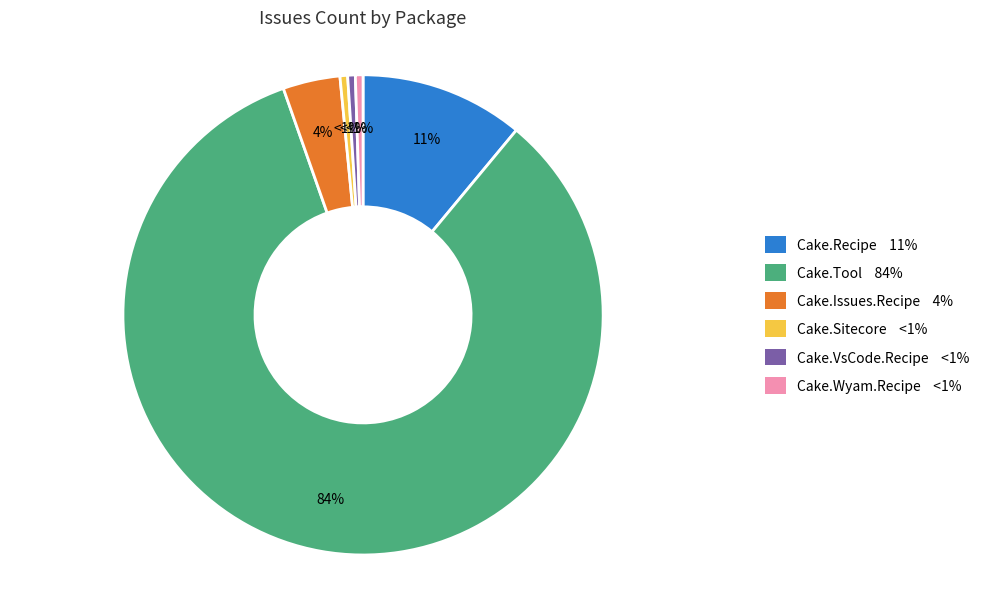

Is there any slice that represents more than half of the pie?

Yes